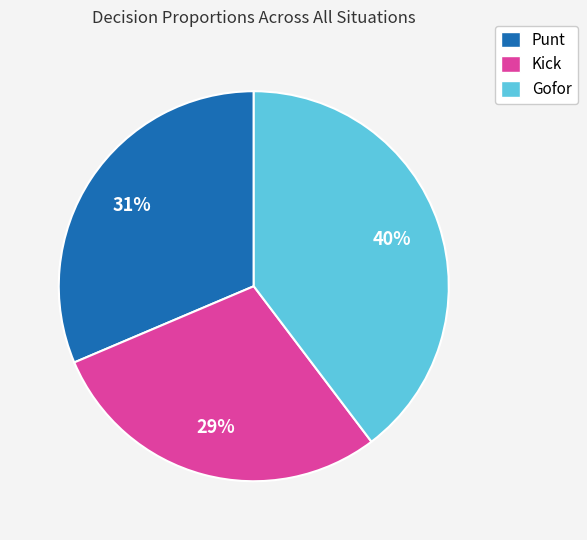

Approximately how many times larger is the value at Gofor compared to Punt?

1.3